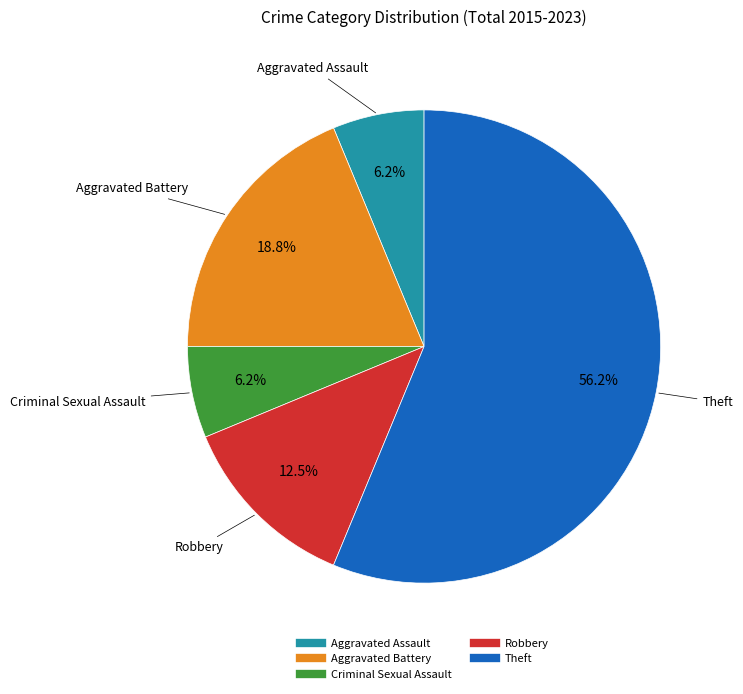

The Theft slice represents 62% of the pie. True or false?

False